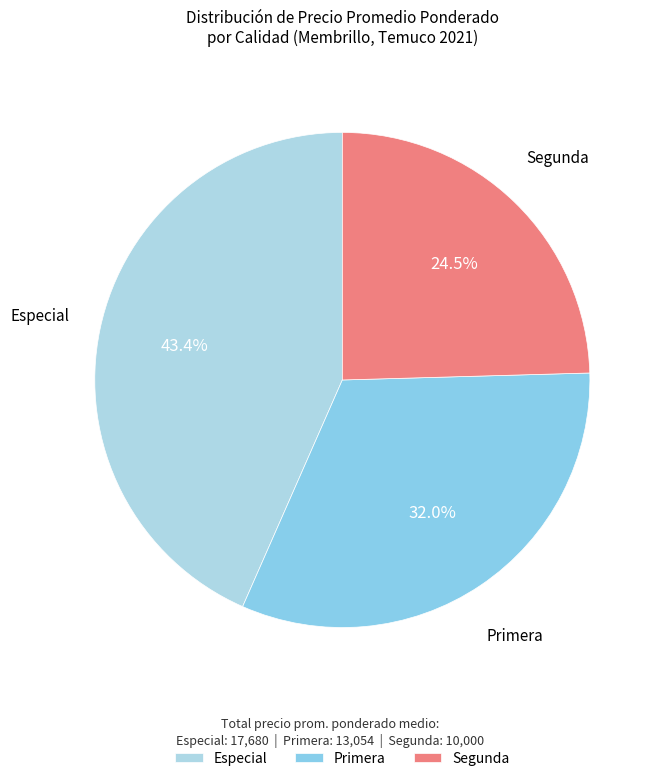

Does any single category account for the majority?

No